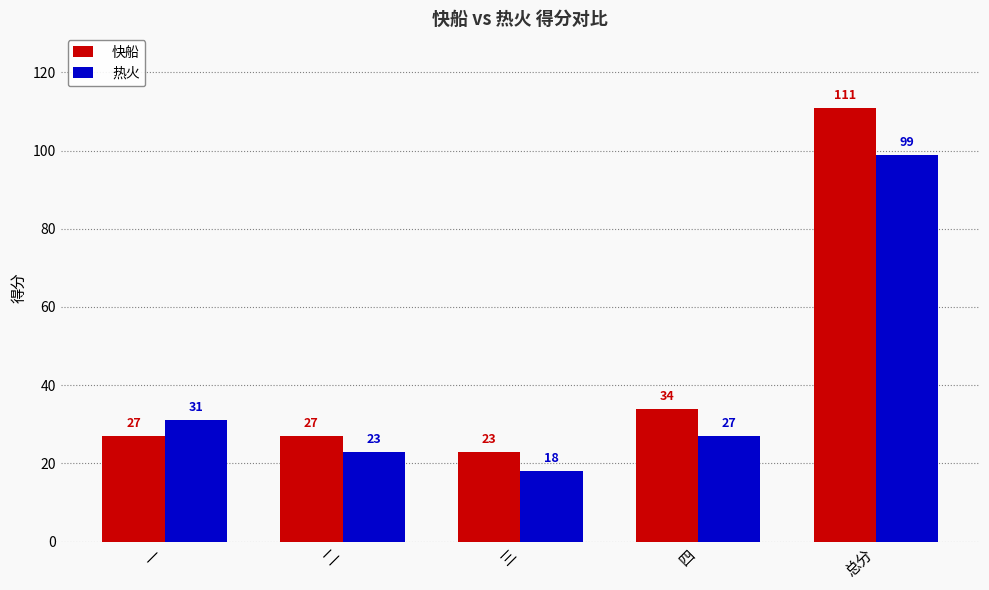

What is the difference between the highest and lowest values at 三?

5